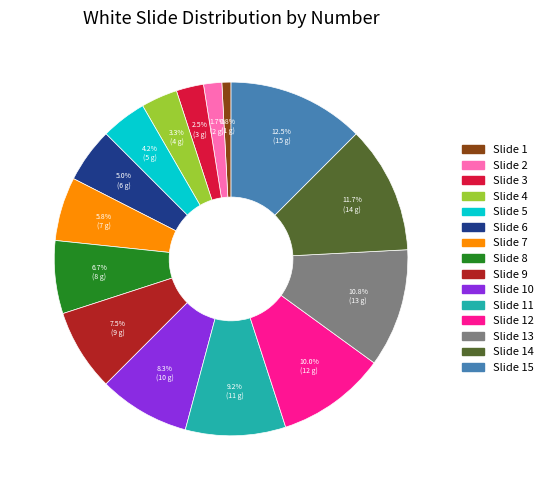

Does any single category account for the majority?

No